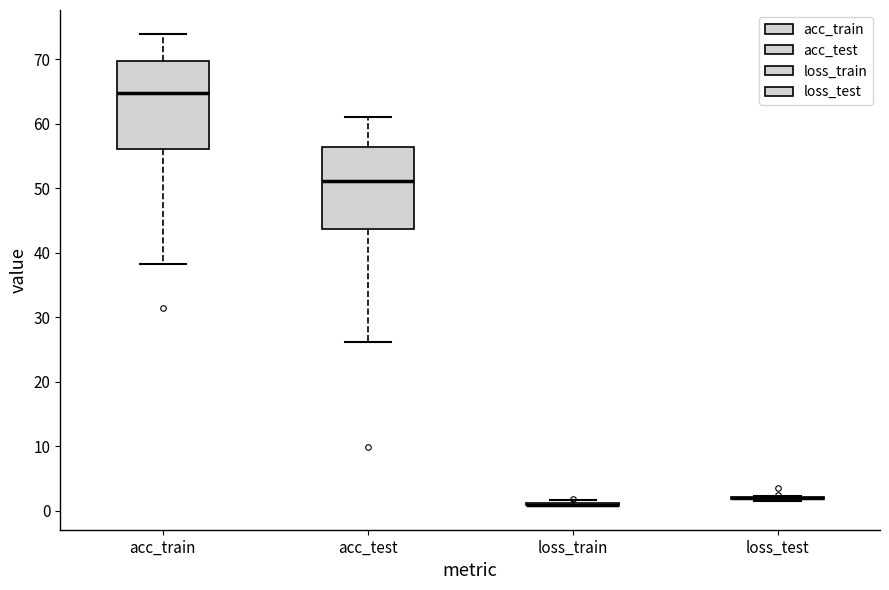

Where is the upper edge of the box for acc_test on the y-axis? The values are not printed on the chart, so give them approximately, as read against the axis.

56